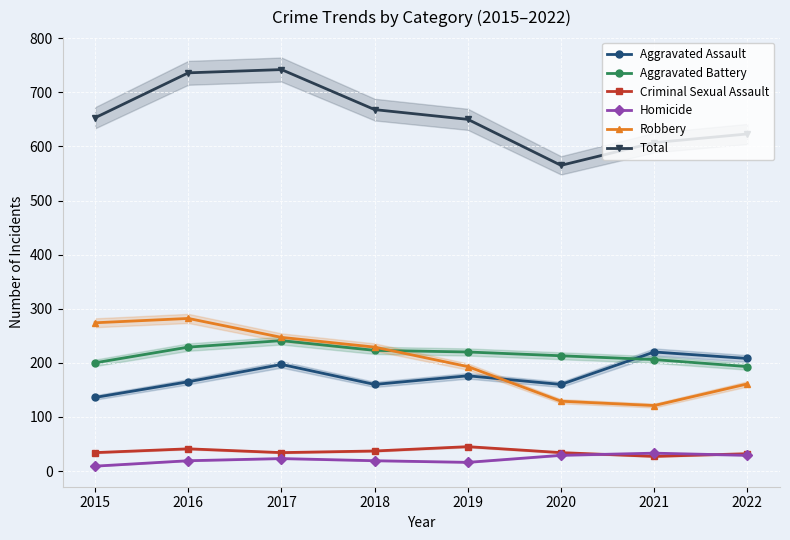

Reading right to left, transcribe all the data shown in this chart.

Aggravated Assault: 2022=208	2021=220	2020=160	2019=176	2018=160	2017=197	2016=165	2015=136
Aggravated Battery: 2022=193	2021=206	2020=213	2019=220	2018=223	2017=241	2016=229	2015=200
Criminal Sexual Assault: 2022=32	2021=27	2020=34	2019=45	2018=37	2017=34	2016=41	2015=34
Homicide: 2022=29	2021=33	2020=29	2019=16	2018=19	2017=23	2016=19	2015=9
Robbery: 2022=161	2021=121	2020=129	2019=193	2018=229	2017=247	2016=282	2015=274
Total: 2022=623	2021=607	2020=565	2019=650	2018=668	2017=742	2016=736	2015=653